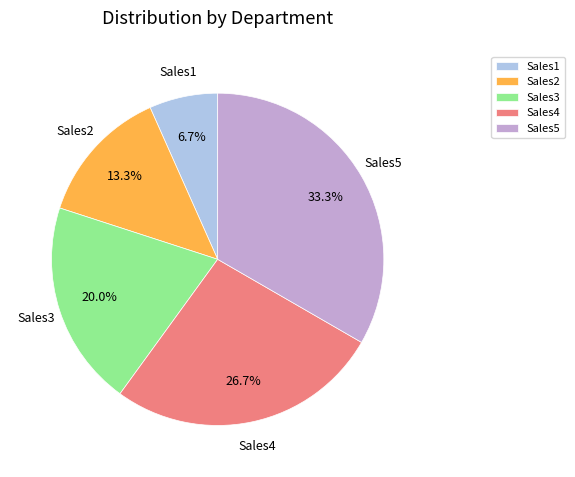

Is it true that Sales4 is 27% of the pie?

True